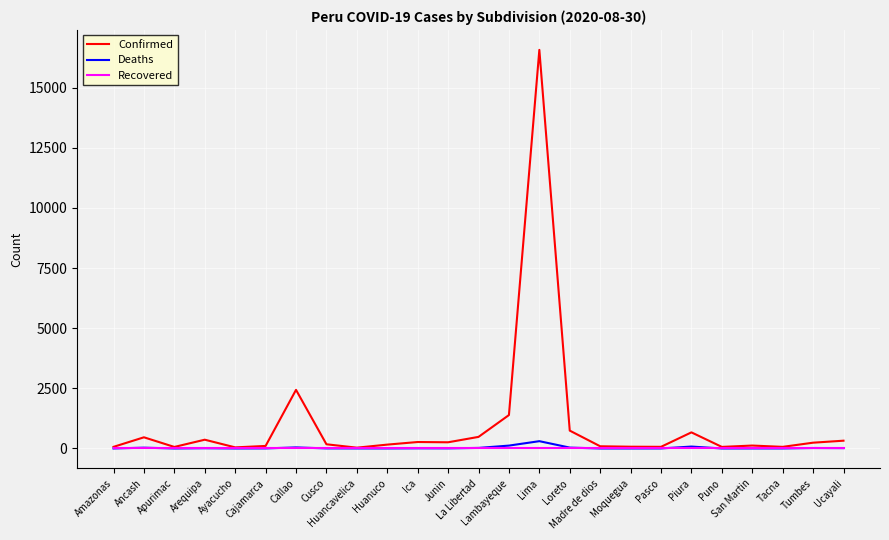

What is the maximum value for Confirmed?

16567